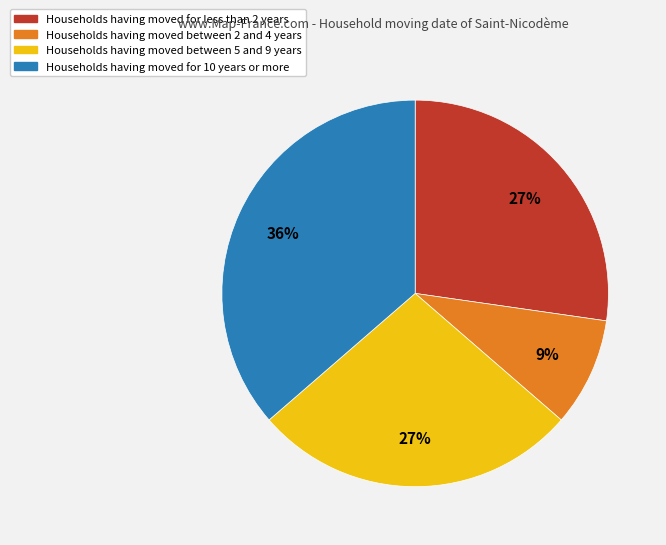

To the nearest percent, what is the difference between the largest and smallest slice percentages?

27%